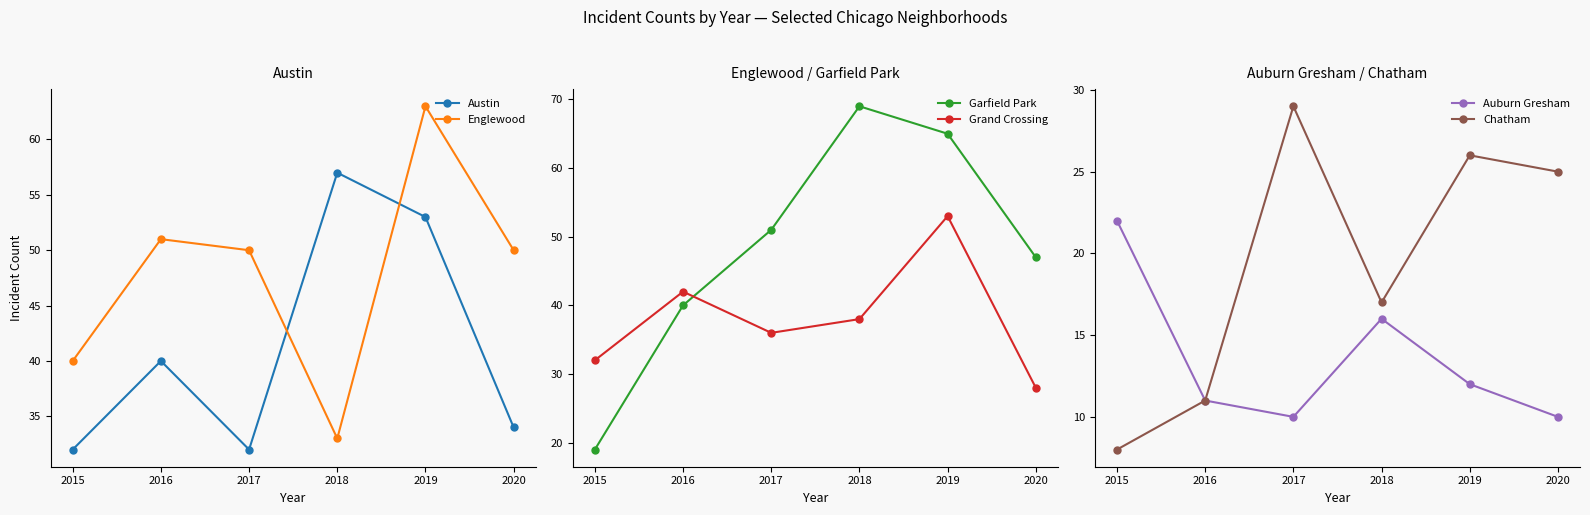

What is the difference between the second highest and second lowest values in the Grand Crossing series?

10